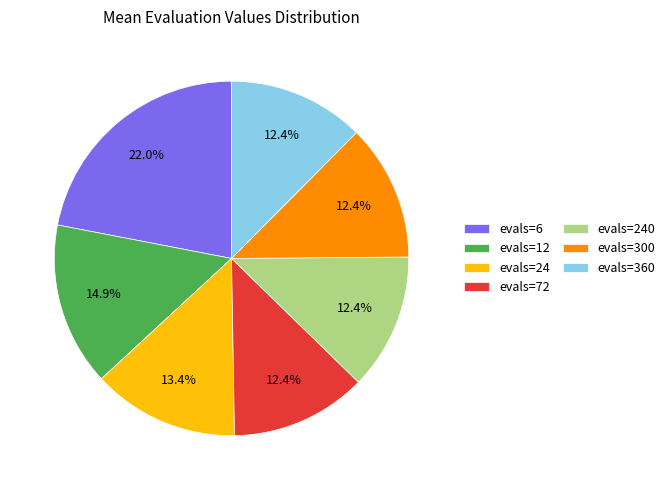

Which category has the biggest portion of the pie?

evals=6